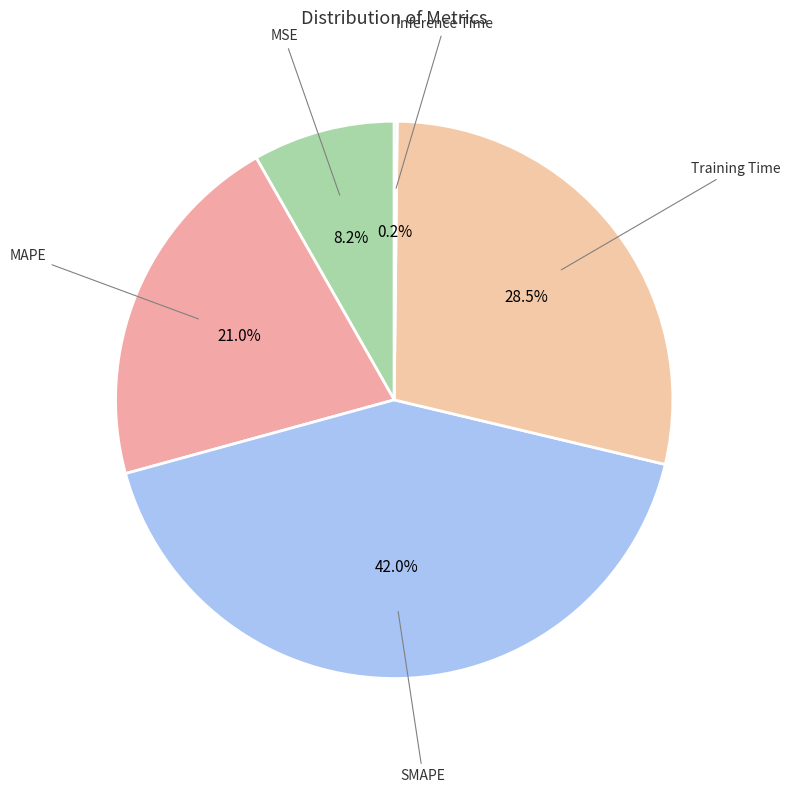

Which category has the biggest portion of the pie?

SMAPE